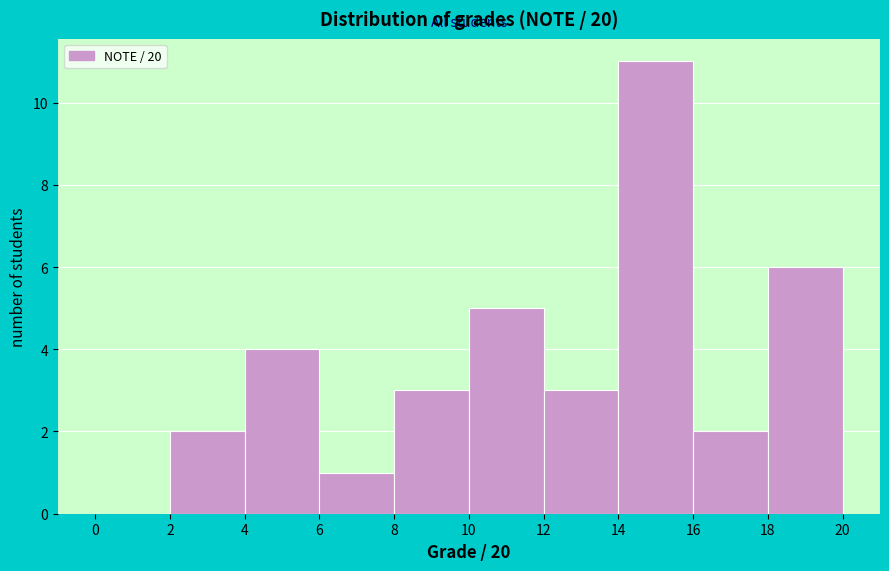

What is the height of the bar covering 4 to 6 on the x-axis? The values are not printed on the chart, so give them approximately, as read against the axis.

4